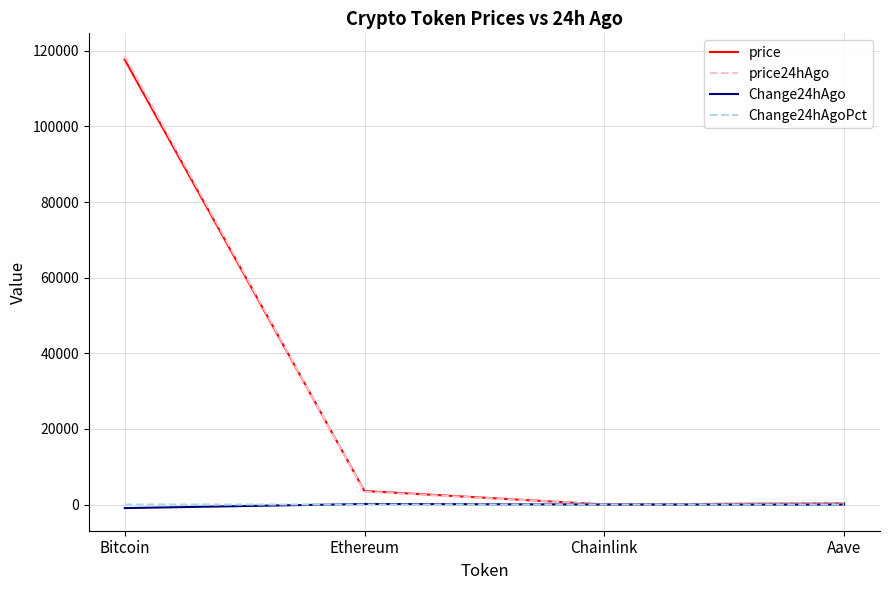

What is the maximum value shown in the chart?

118646.0